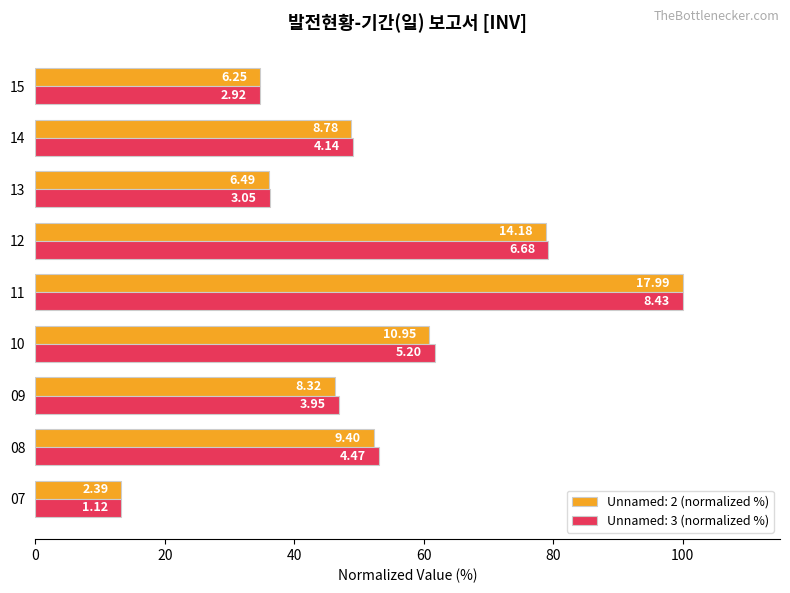

At which category is the sum across all series the highest?

11